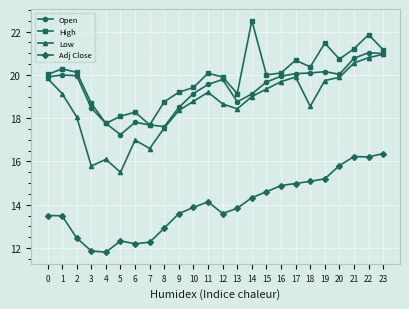

Is the value of High at 23 greater than the value of Open at 12?

Yes